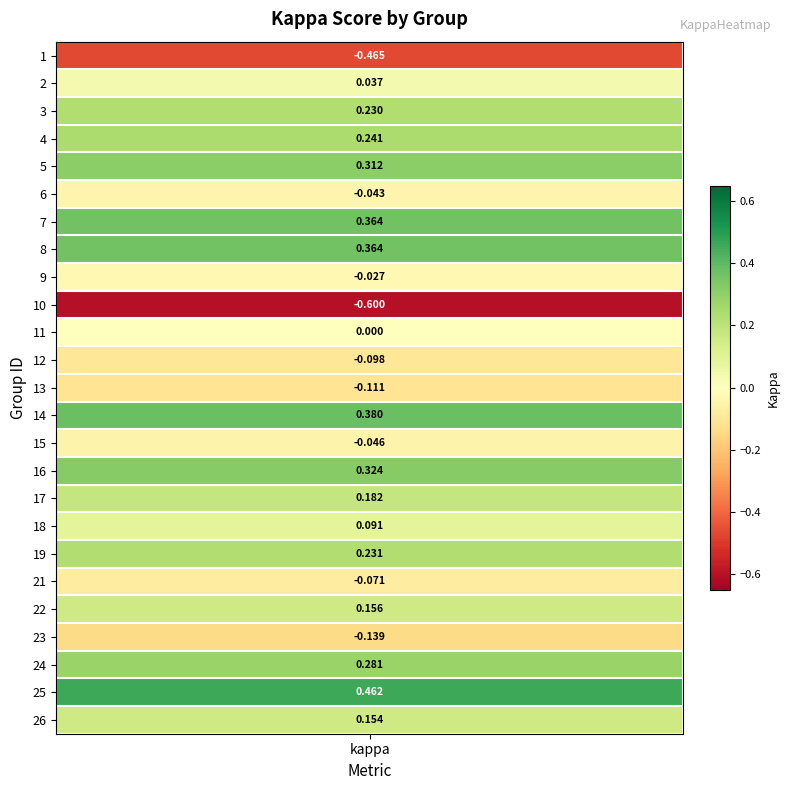

Which label corresponds to the smallest value in the chart?

10